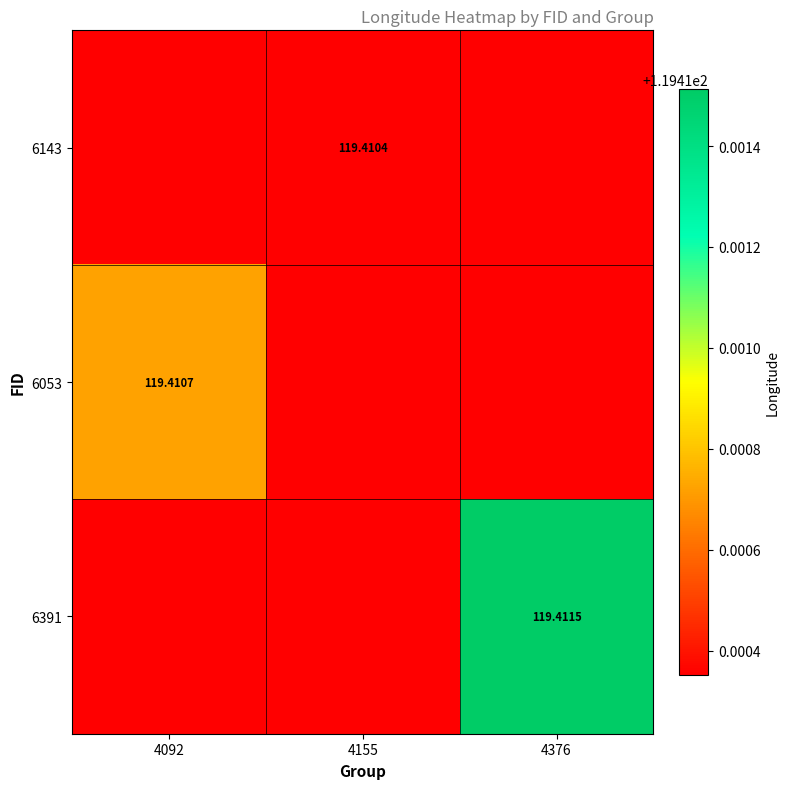

How many distinct data groups are displayed?

3